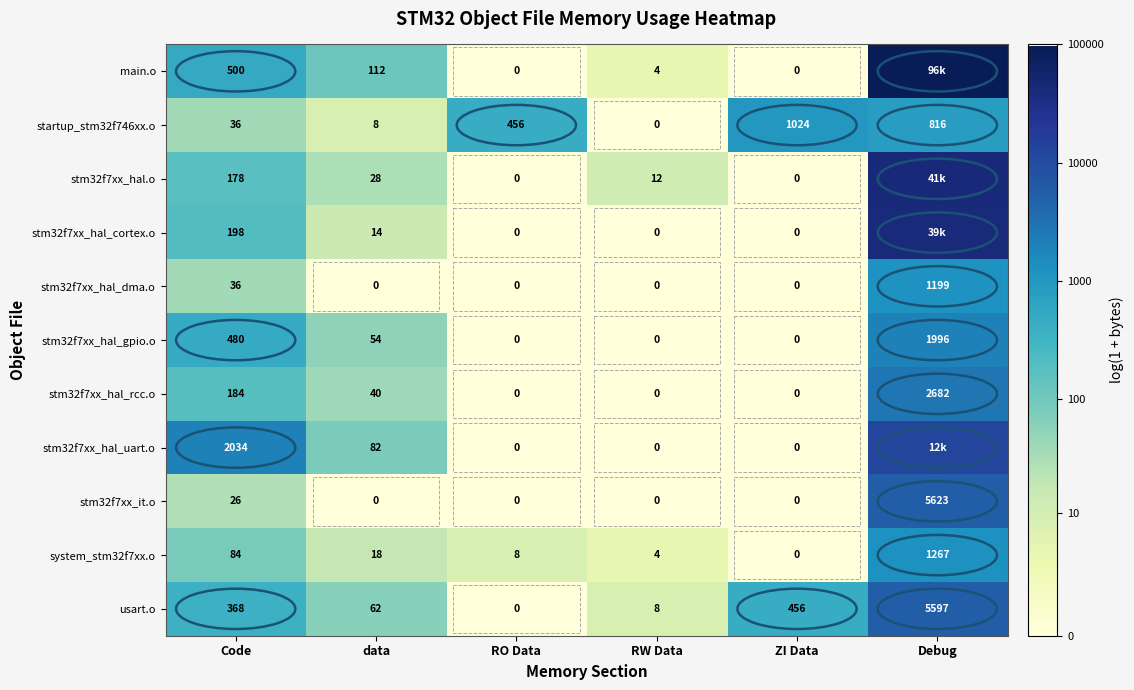

At which category does the chart reach its minimum across all series?

RO Data